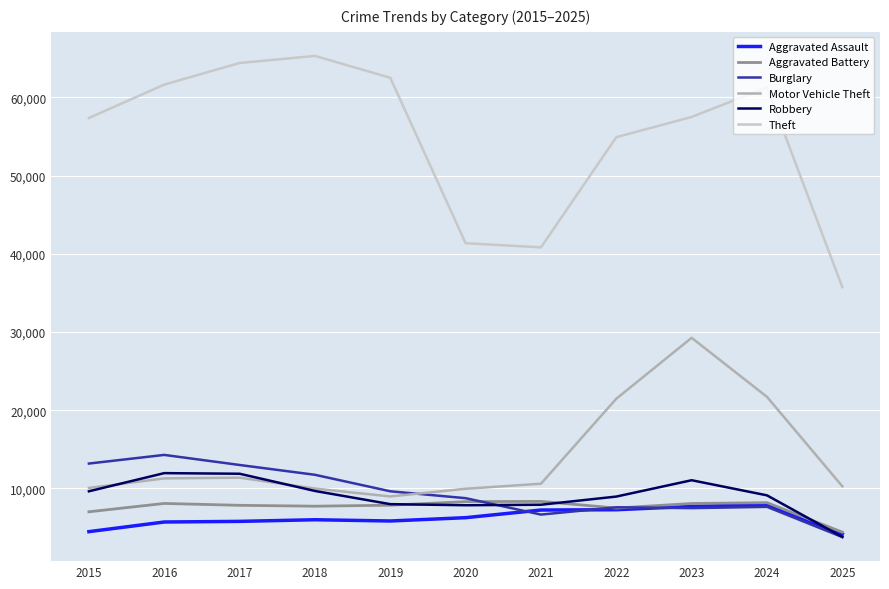

What is the spread (max minus min) of values at 2016?

55912